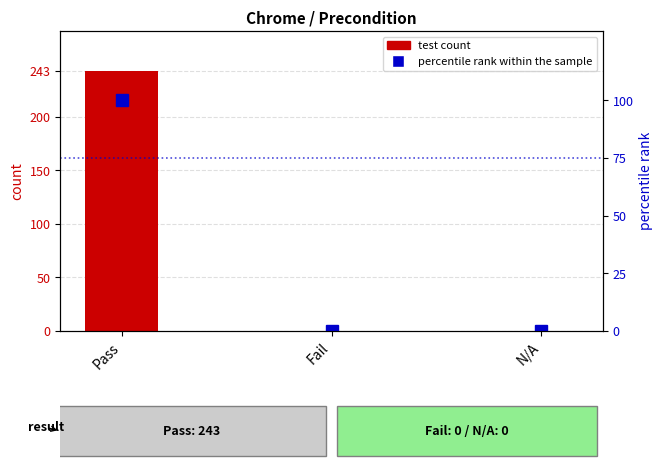

Which series has the largest total across all categories?

Pass/Fail/N/A count